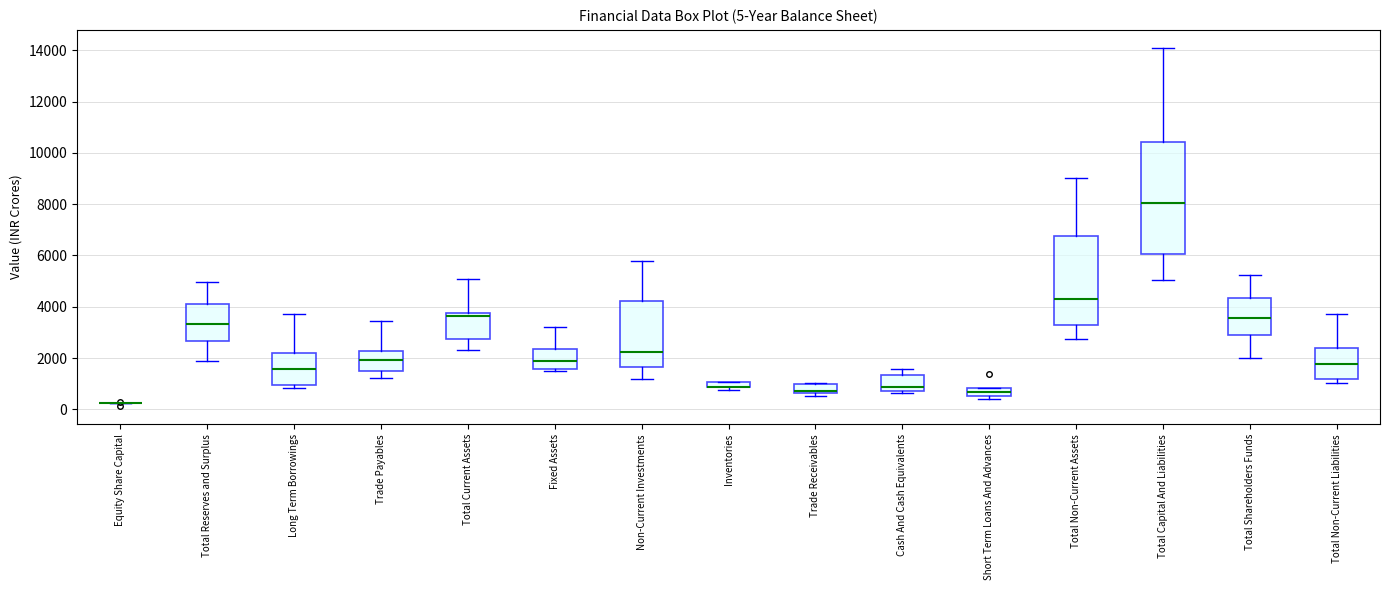

Comparing the boxes themselves (not the whiskers), which one is the tallest?

Total Capital And Liabilities